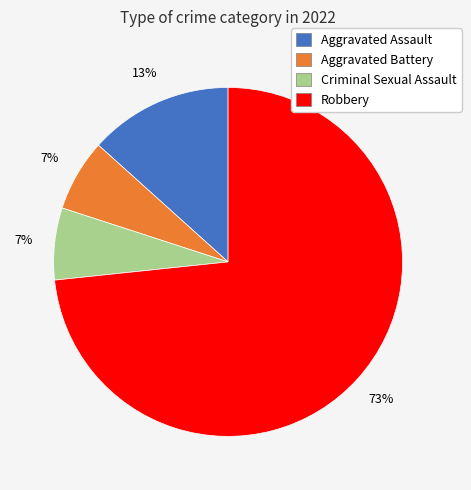

What percentage is the Robbery slice, to the nearest percent?

73%